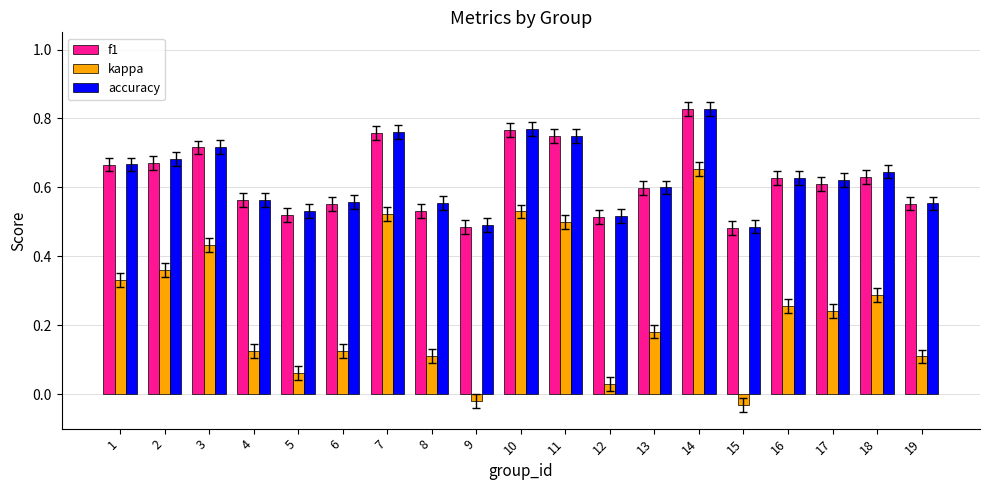

Which category has the highest value across all series?

14